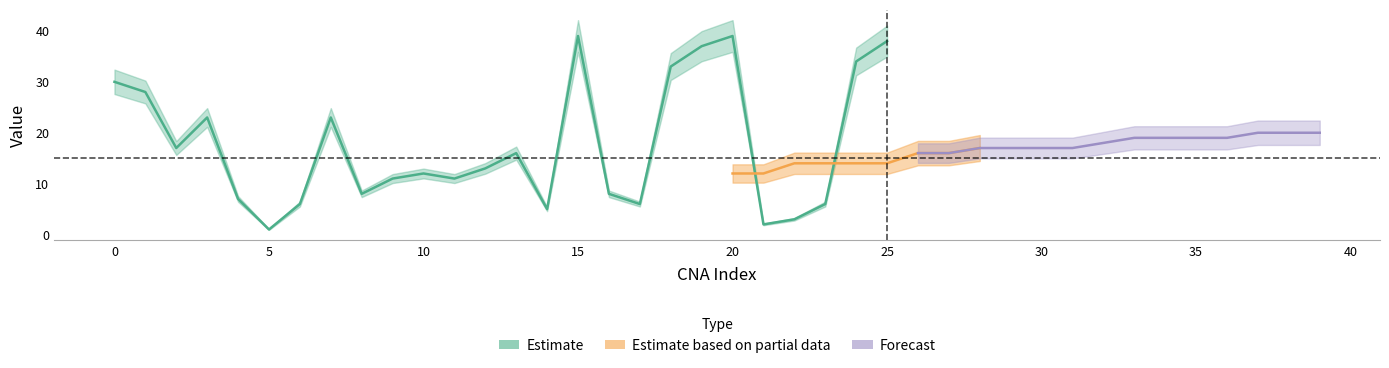

What position from the right is 5?

35